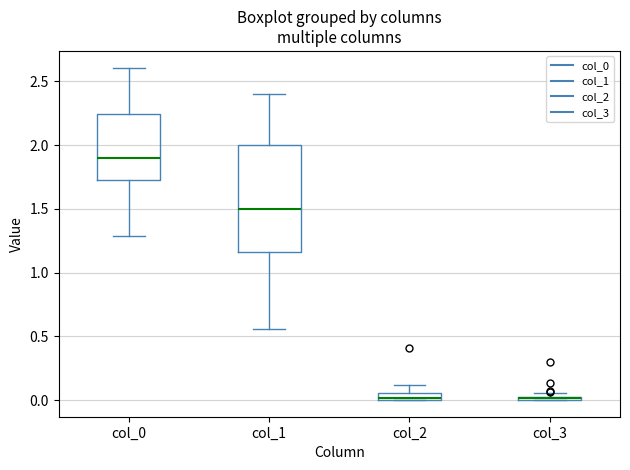

Where does the lower whisker of the box for col_1 end on the y-axis? The values are not printed on the chart, so give them approximately, as read against the axis.

0.55